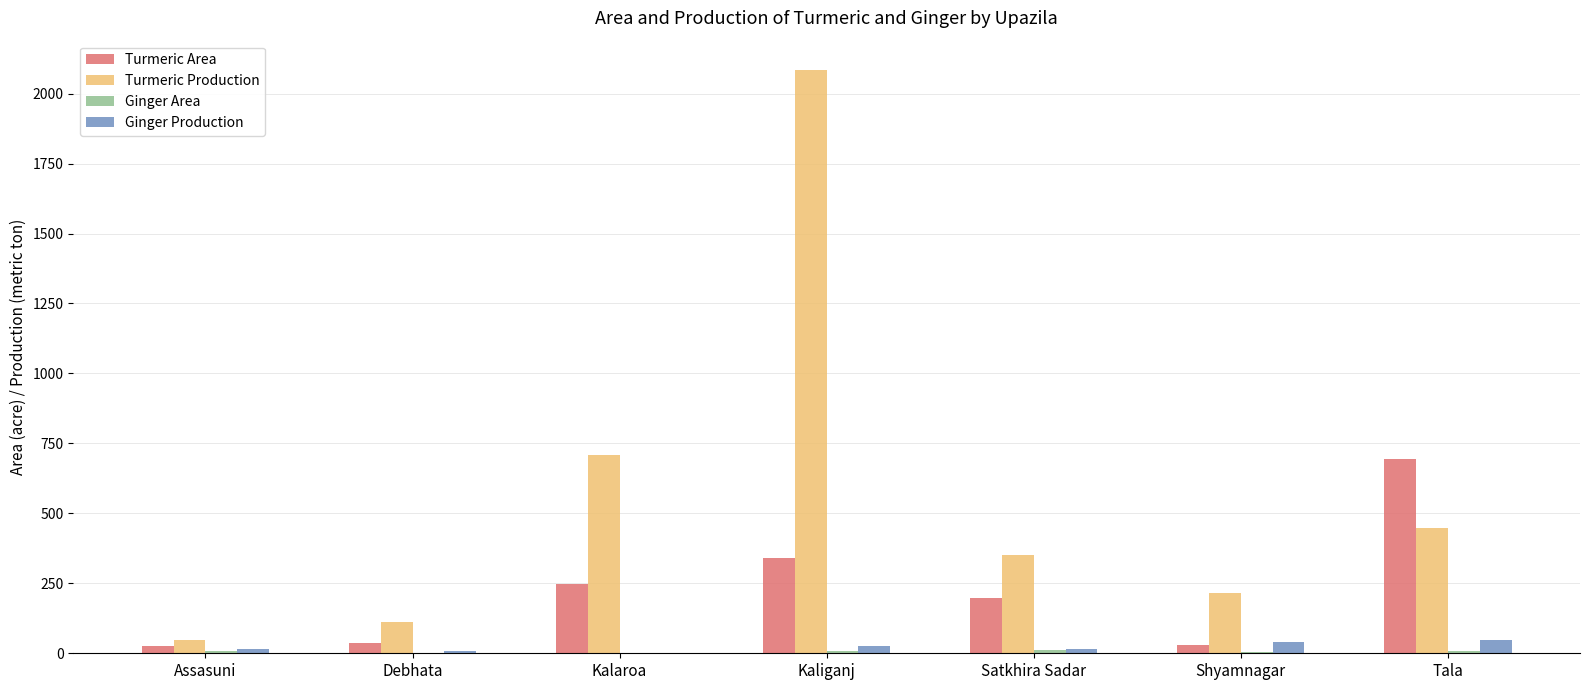

Which series changed the most between Debhata and Kalaroa?

Turmeric Production